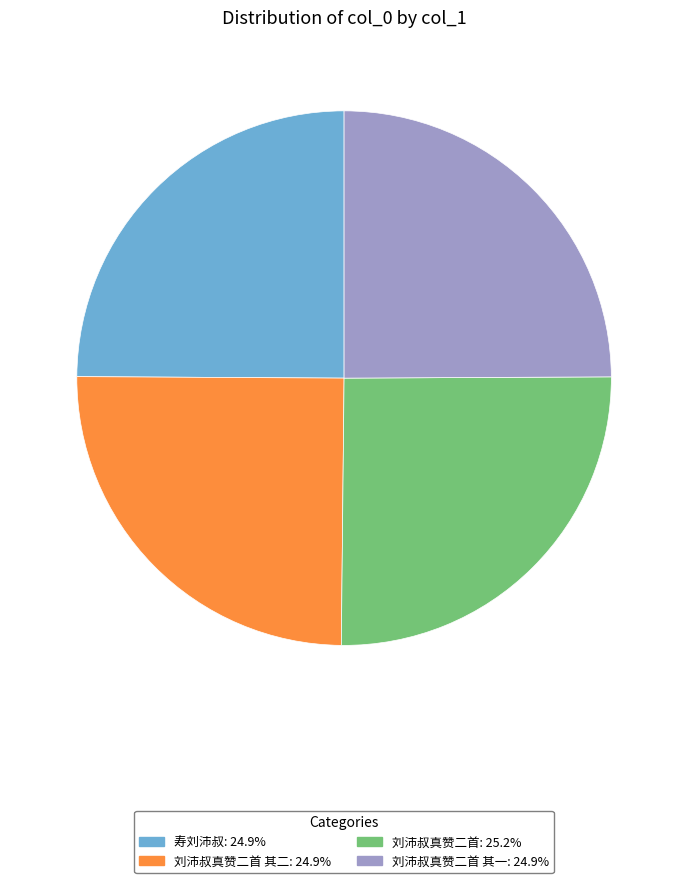

Is there a majority slice in this chart?

No